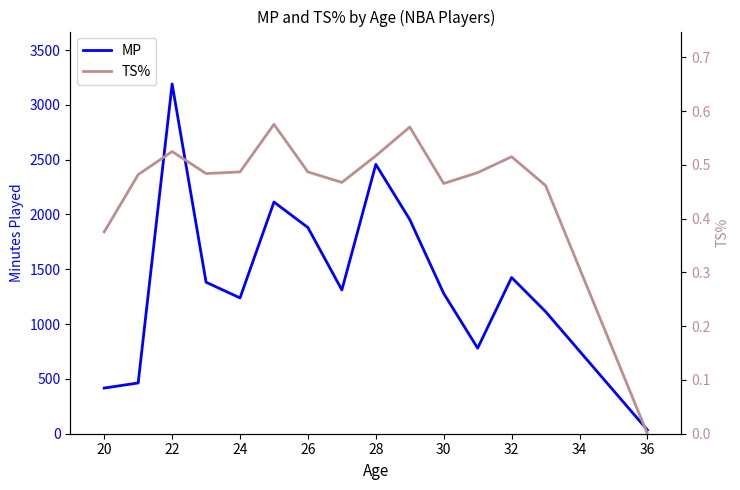

Is the value of MP at 32 greater than the value of TS% at 11?

Yes